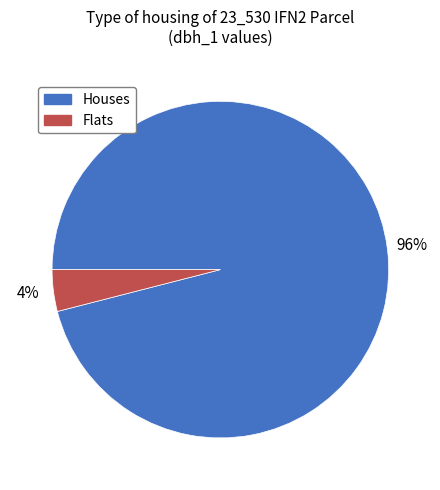

To the nearest percent, what percentage of the pie is Flats?

4%